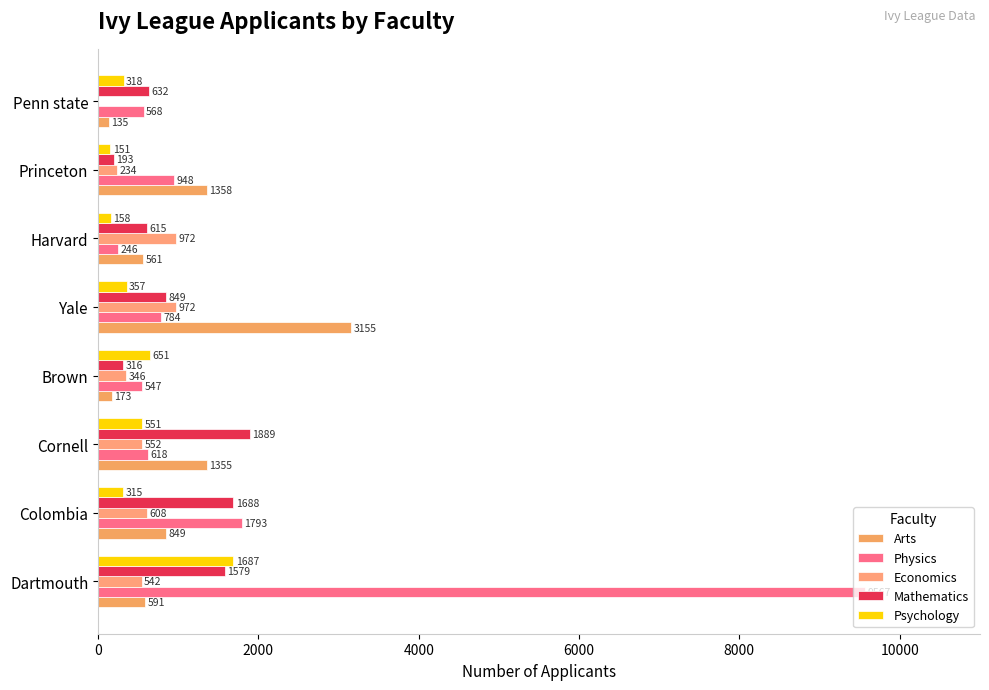

What is the sum of all Physics values?

15071